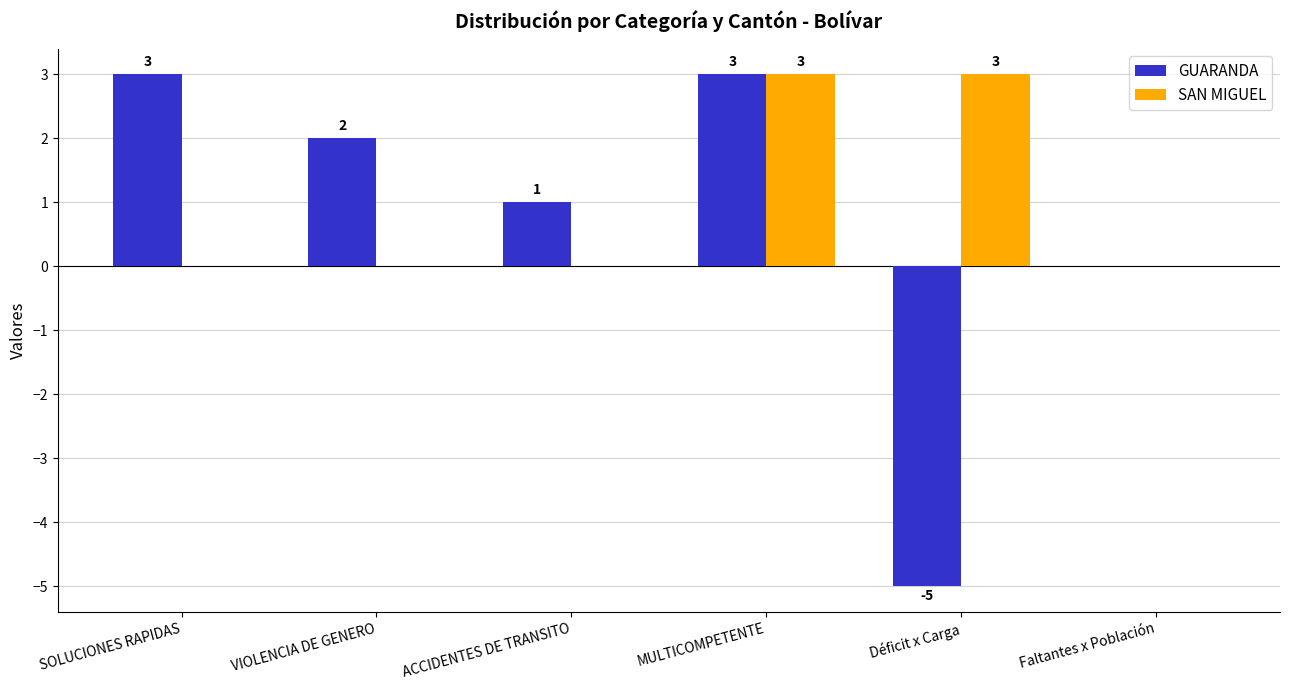

What is the maximum value for SAN MIGUEL?

3